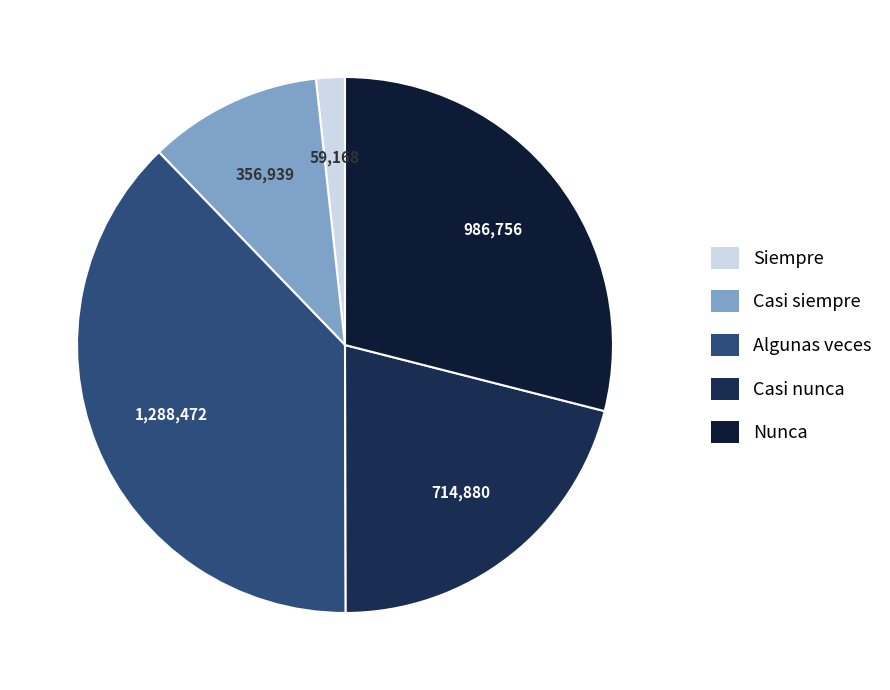

Approximately how many times larger is the value at Casi siempre compared to Nunca?

0.4